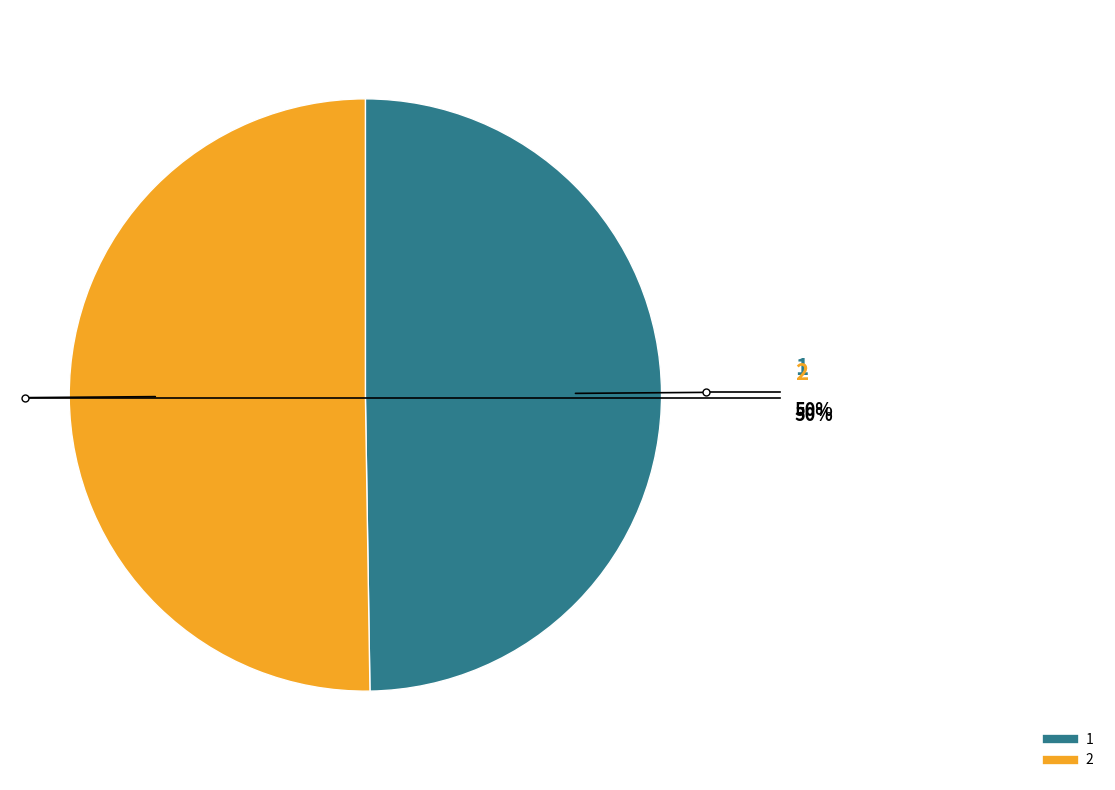

How many segments does this pie chart have?

2